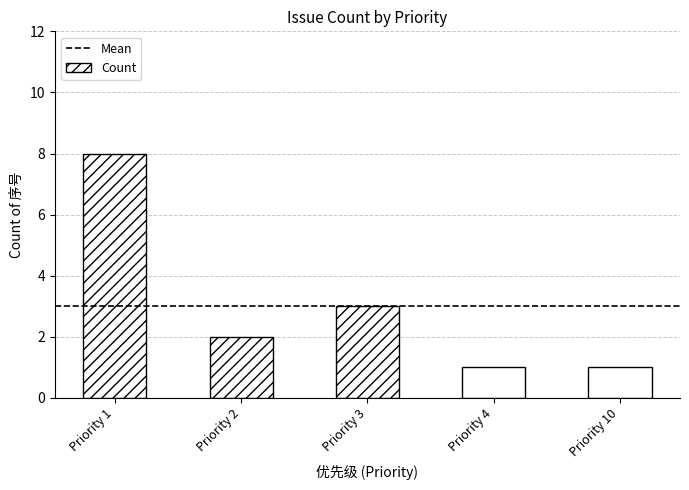

Which category has the highest value across all series?

Priority 1